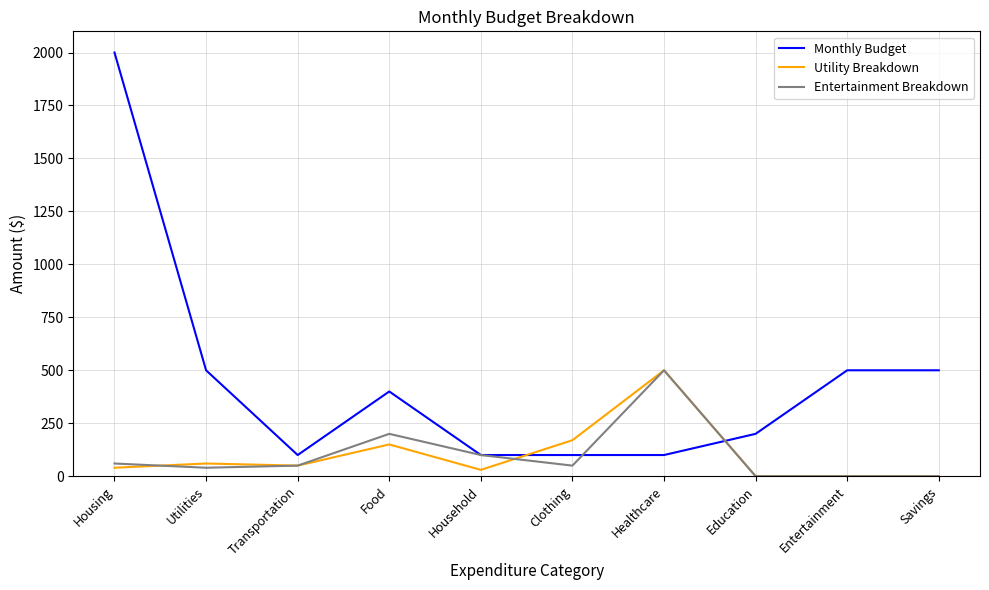

Is it true that Entertainment Breakdown equals -190 at Education?

False